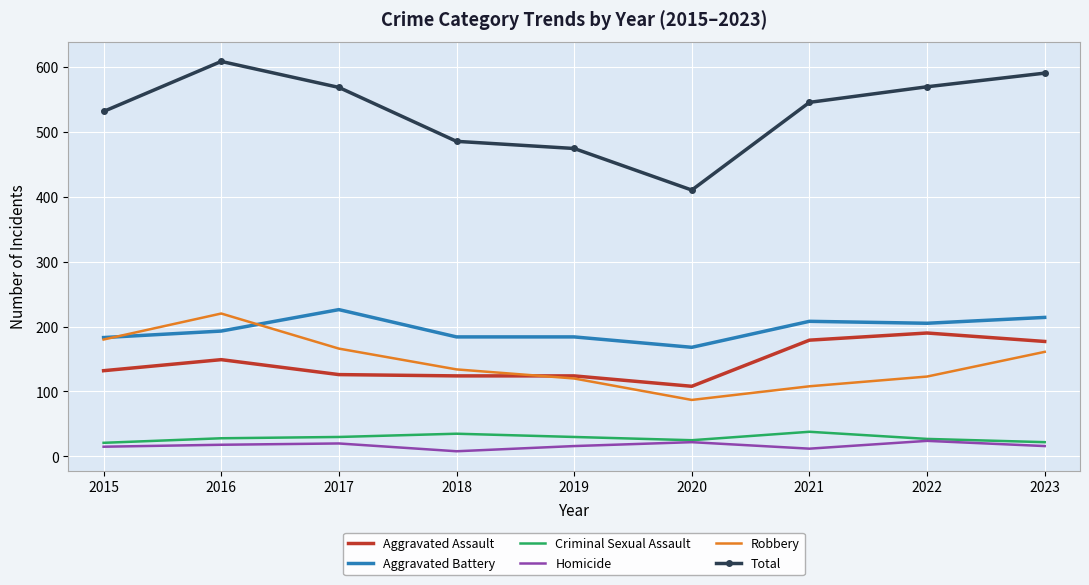

Which category has the lowest value in the Aggravated Battery series?

2020